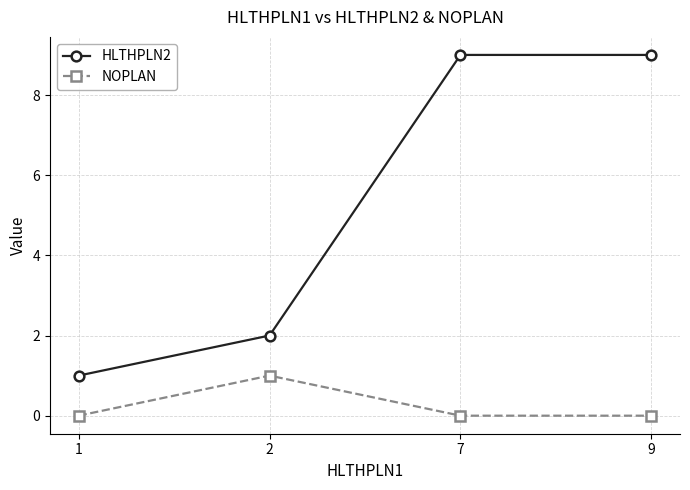

What is the sum of the NOPLAN values at 7 and 2?

1